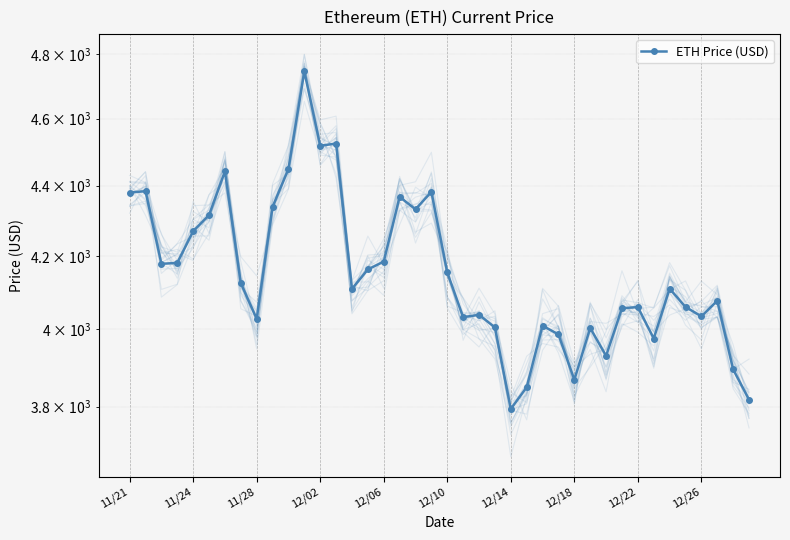

Read the value at 18.

4331.6